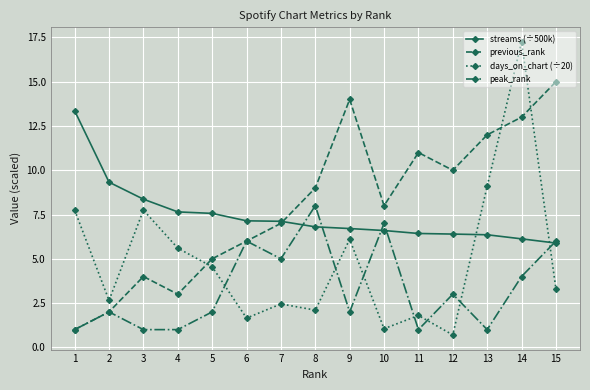

At which category does previous_rank reach its first local peak?

3